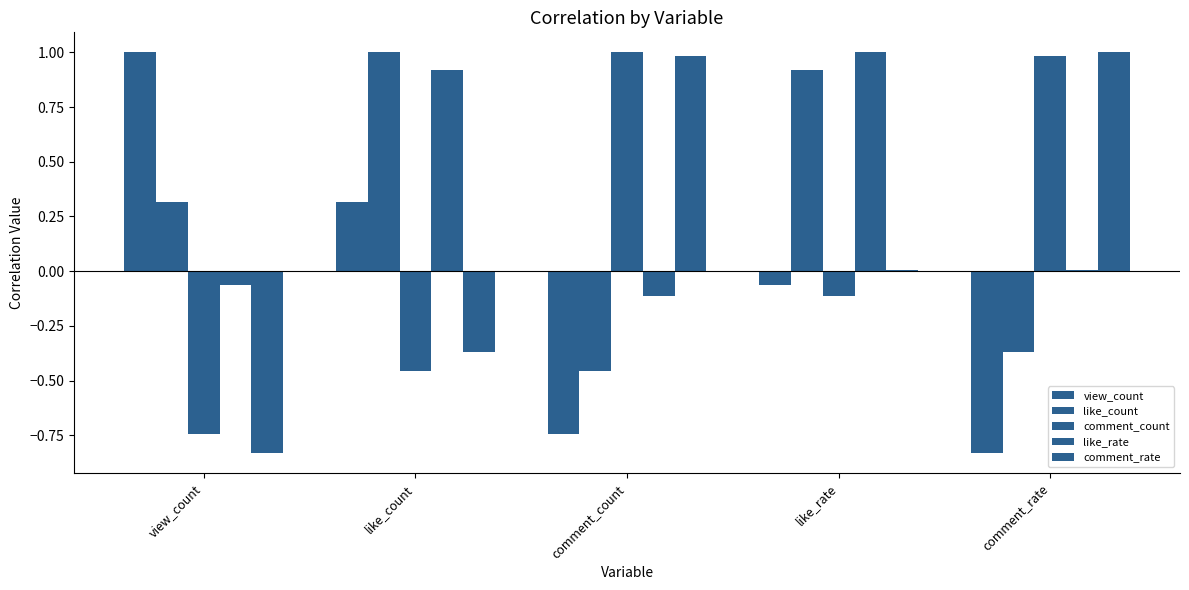

What is the total value across all series at like_count?

1.4